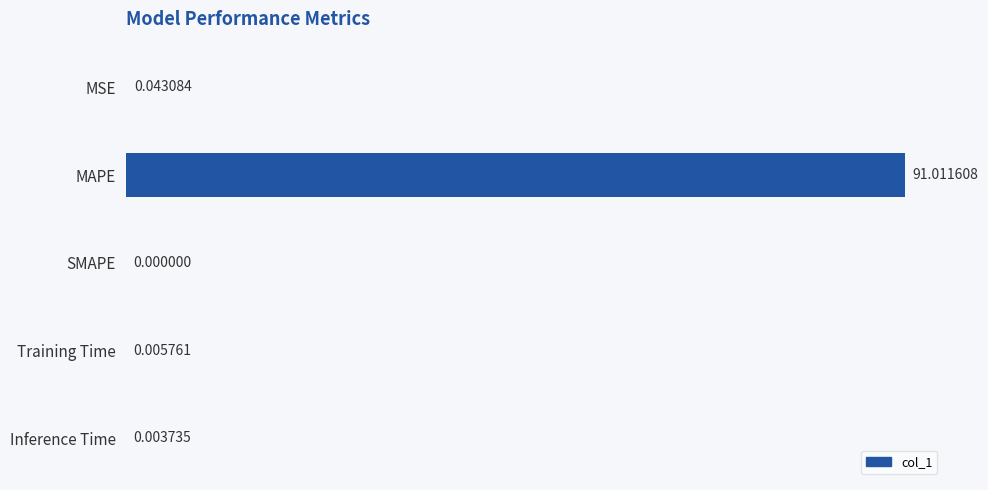

What is the sum of the values at SMAPE and MAPE?

91.0